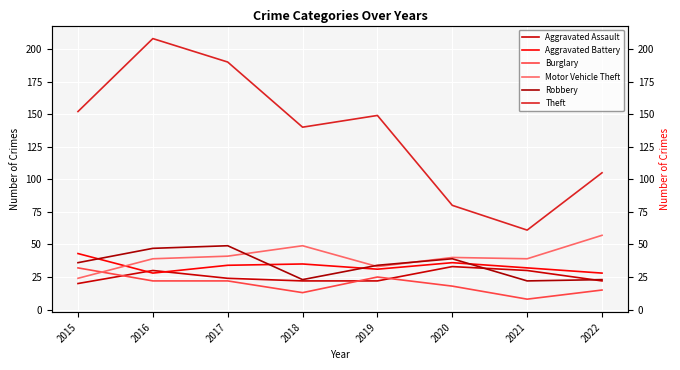

At which category is the sum across all series the highest?

2016